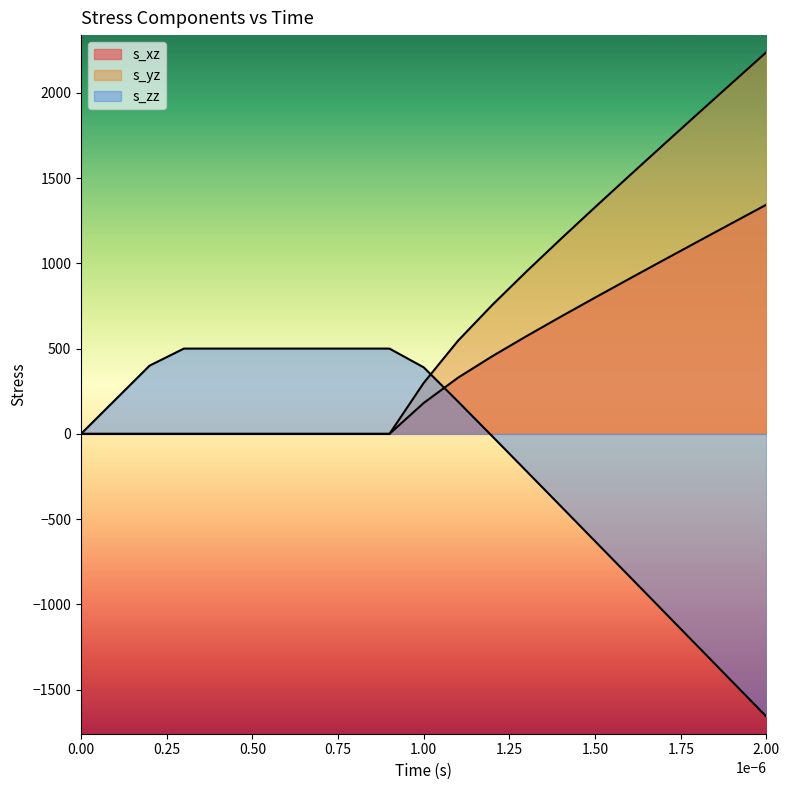

What is the label of the 5th point from the left?

4e-07